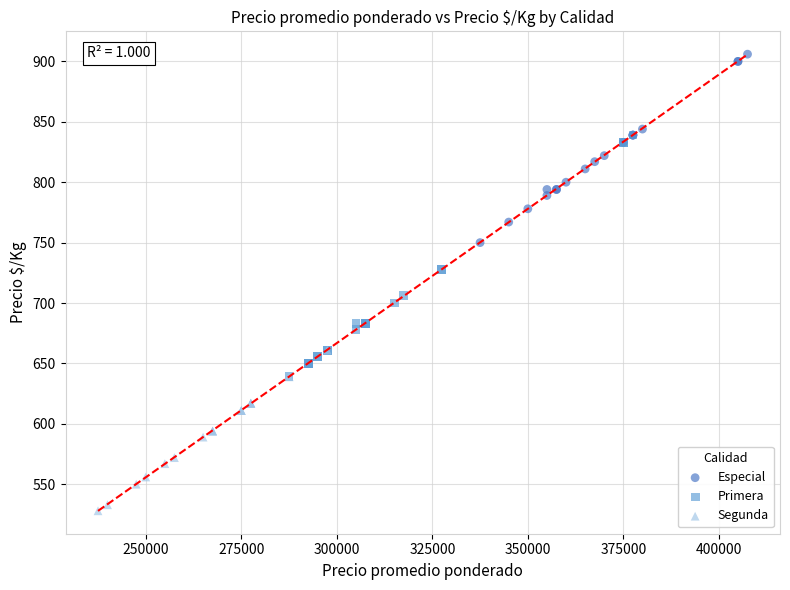

Which series reaches the maximum Y coordinate?

Especial